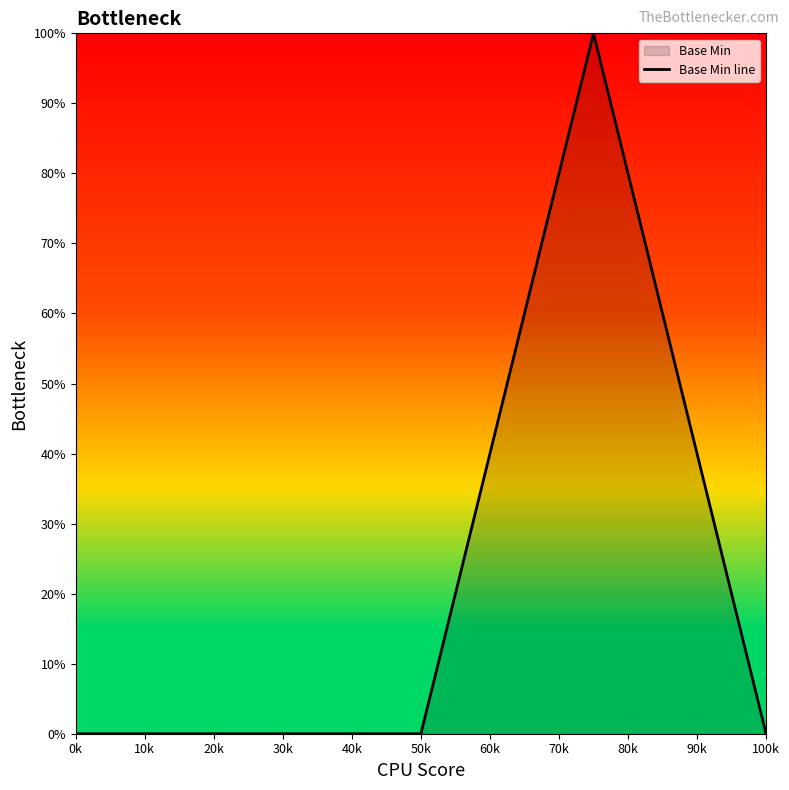

How many data points does each series have?

5